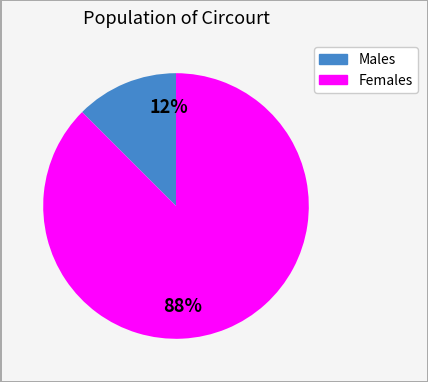

Do Females and Males together represent more than half of the pie?

Yes